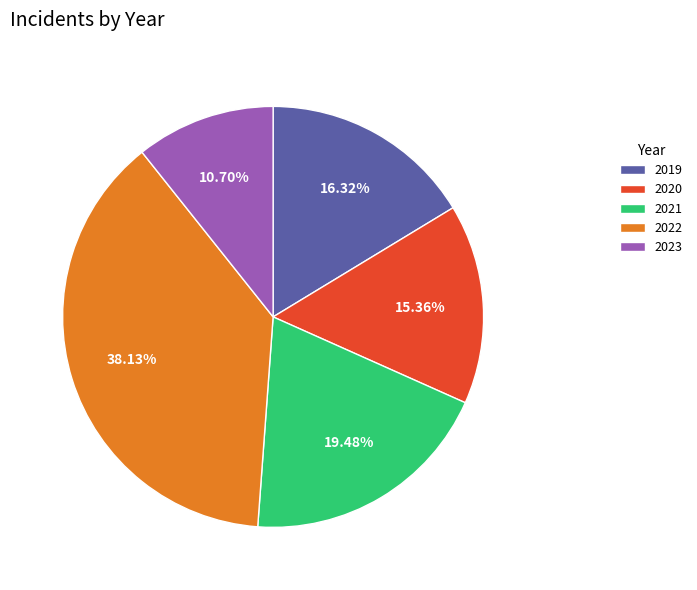

Count the number of slices in the pie.

5